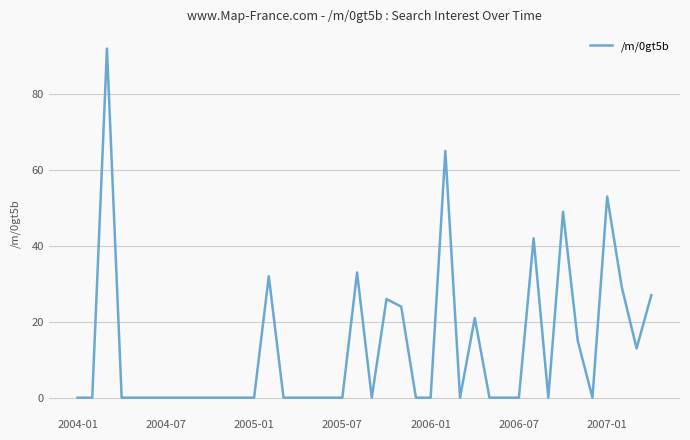

Is this an area chart (filled region under the line)?

No